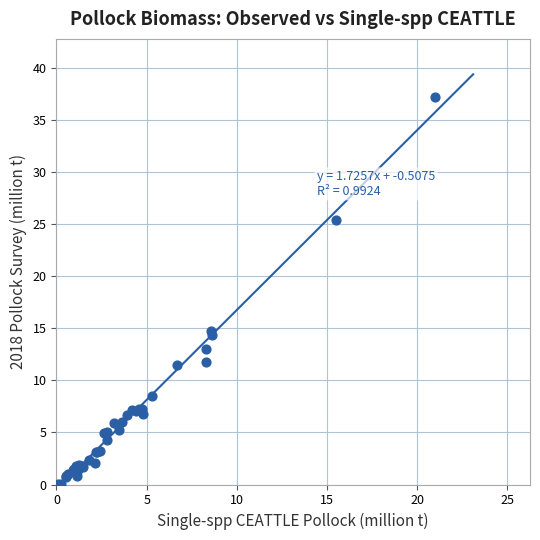

What Y value in the scatter plot is closest to 18?

14.8